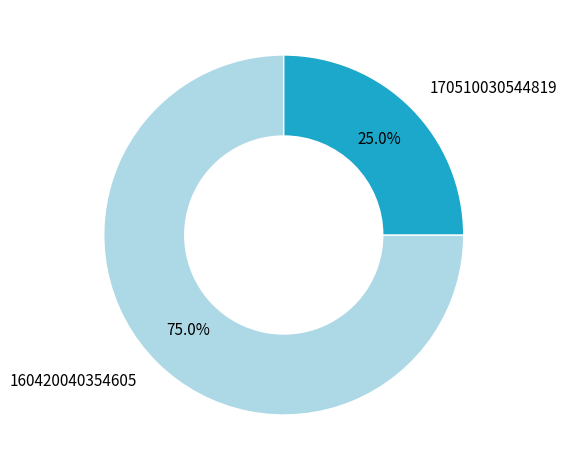

What is the largest slice in the pie chart?

160420040354605